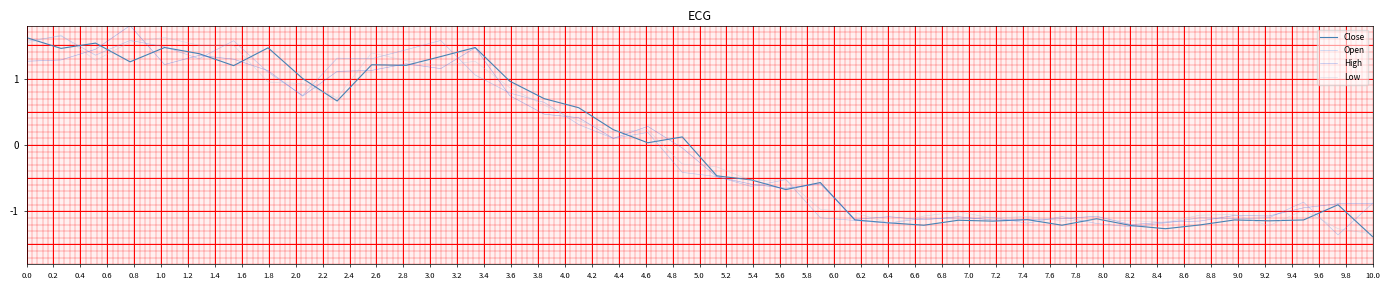

What is the difference between the second highest and minimum values in the Close series?

2.9